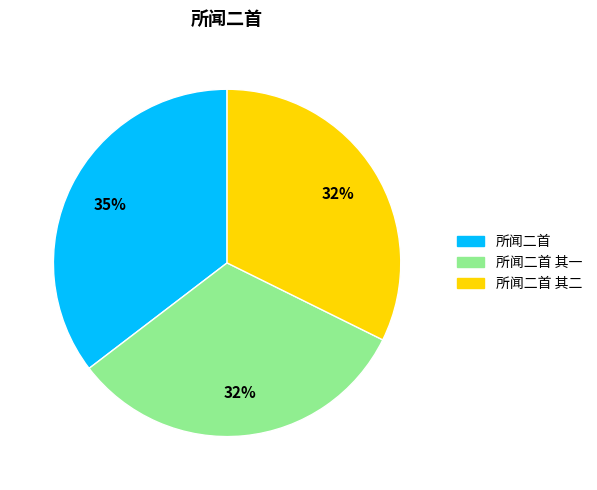

To the nearest percent, what is the average slice percentage?

33%